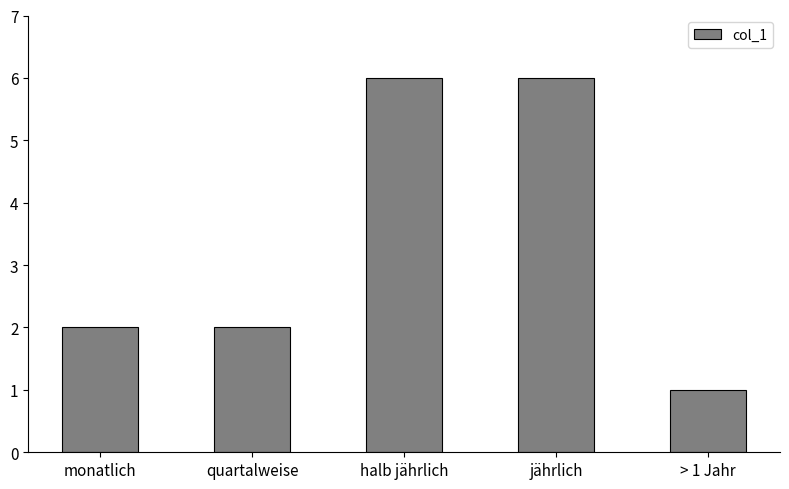

Is it true that the value at quartalweise is 3?

False